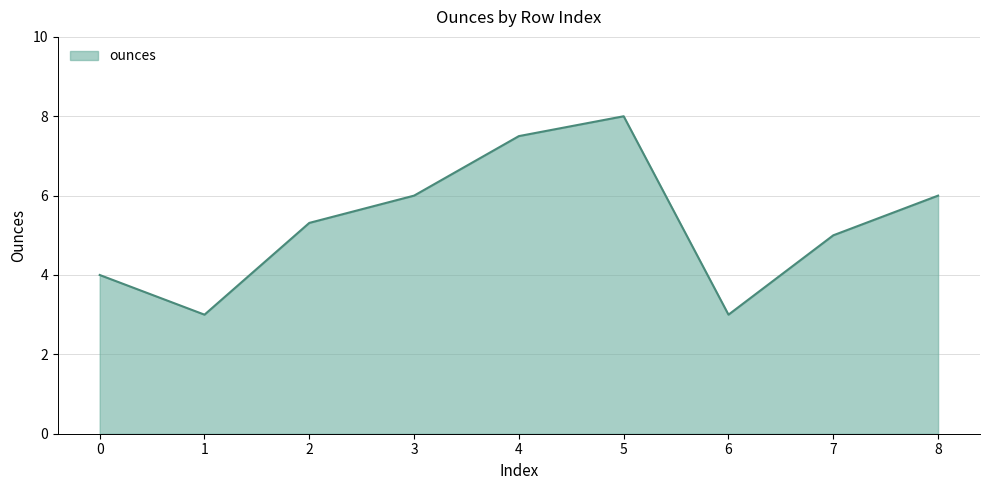

At which label is the value closest to 5?

7